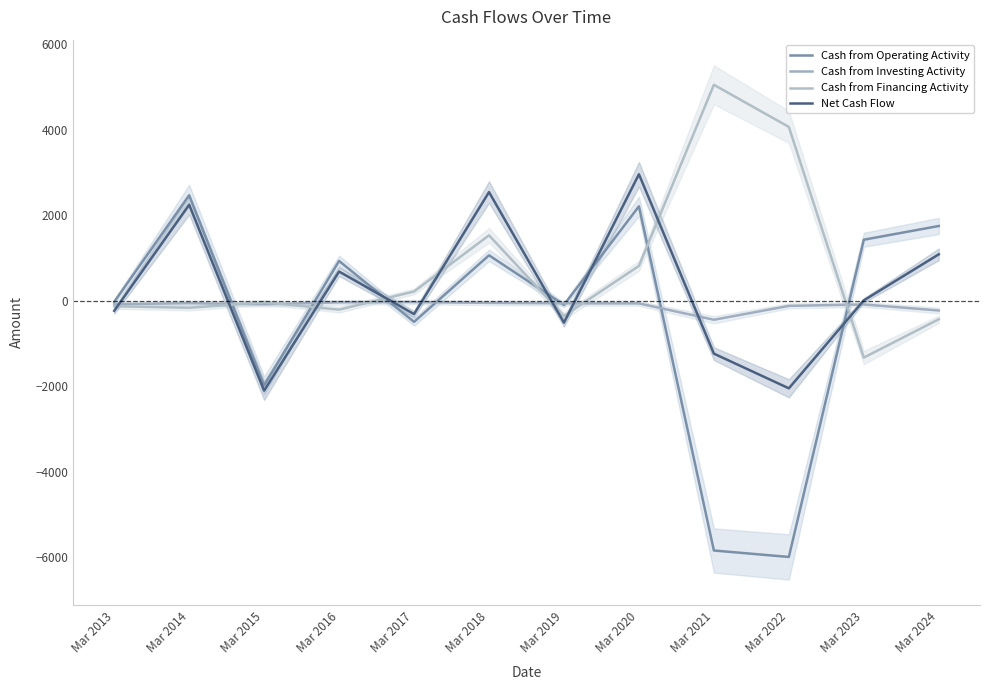

Count the number of data series in this chart.

4